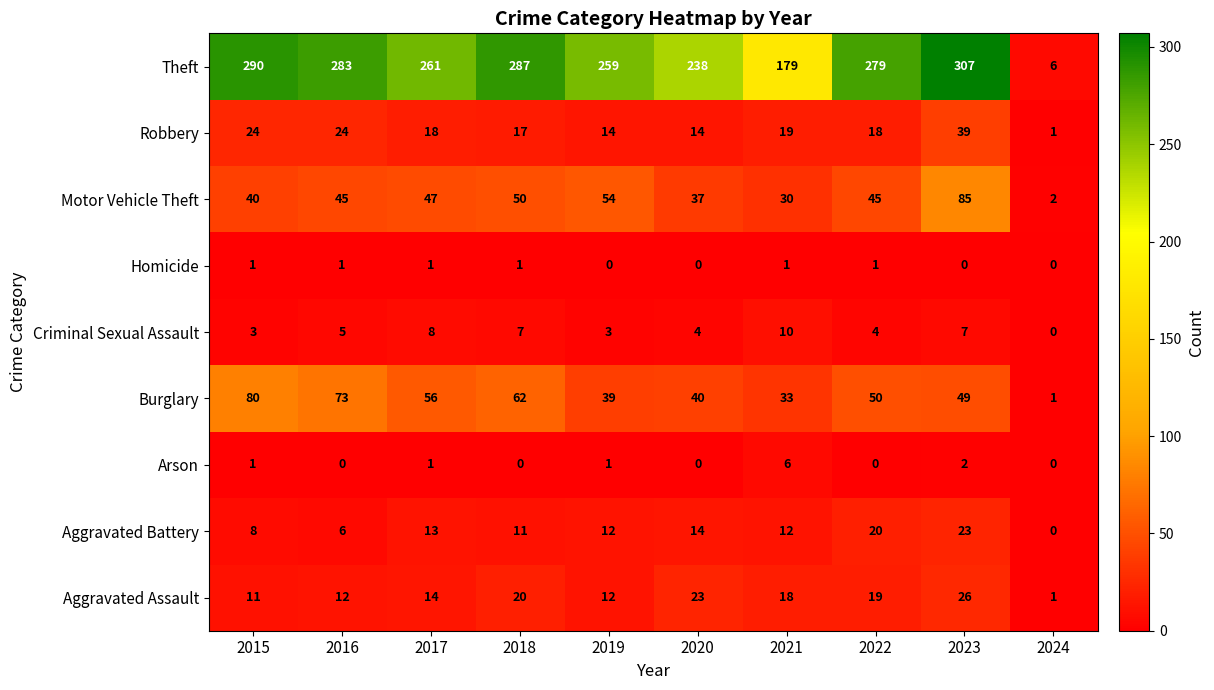

Between 2019 and 2023, which series saw the biggest shift?

Theft